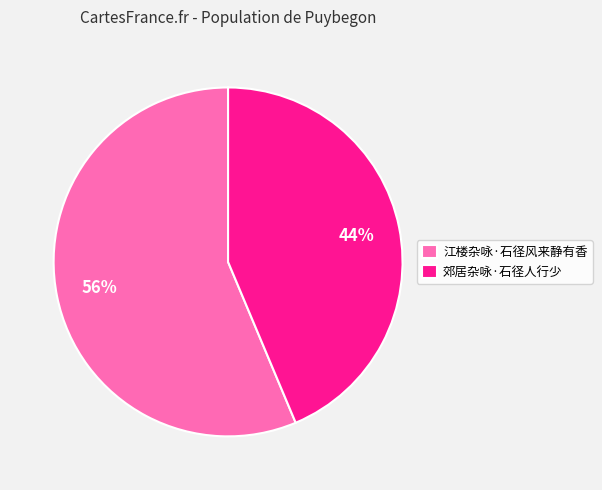

Is it true that 郊居杂咏·石径人行少 is 37% of the pie?

False